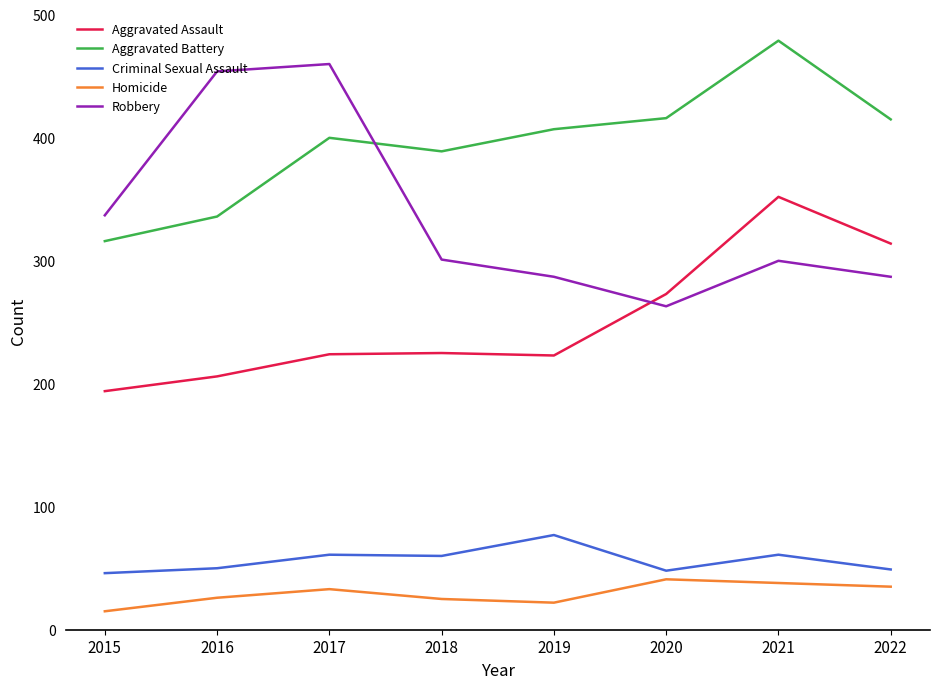

Which series has the widest spread of values?

Robbery